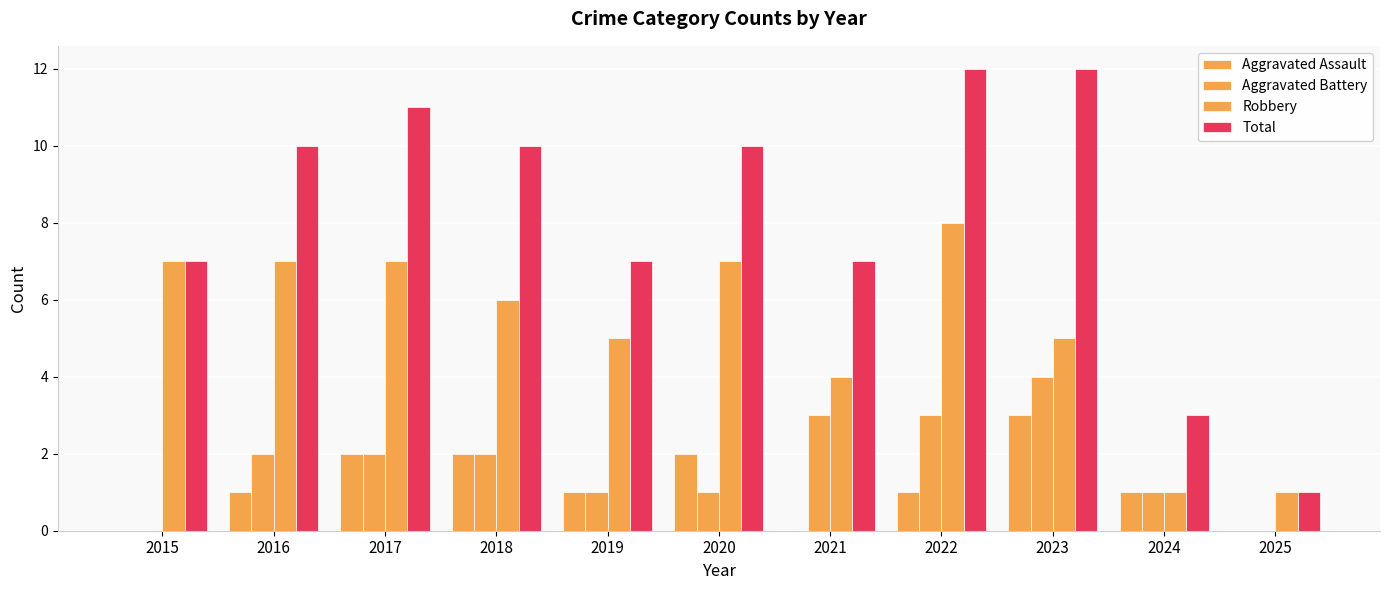

What value does the Total series have at 2024?

3